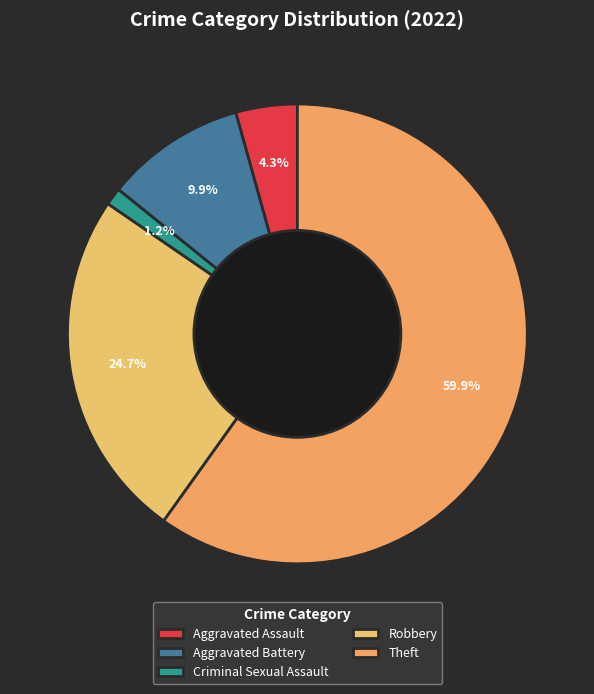

How many segments does this pie chart have?

5